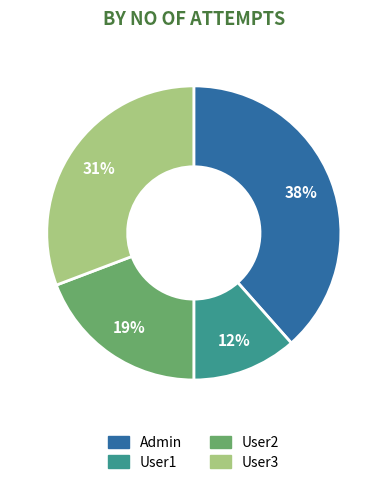

To the nearest percent, what is the combined percentage of User3 and User2?

50%